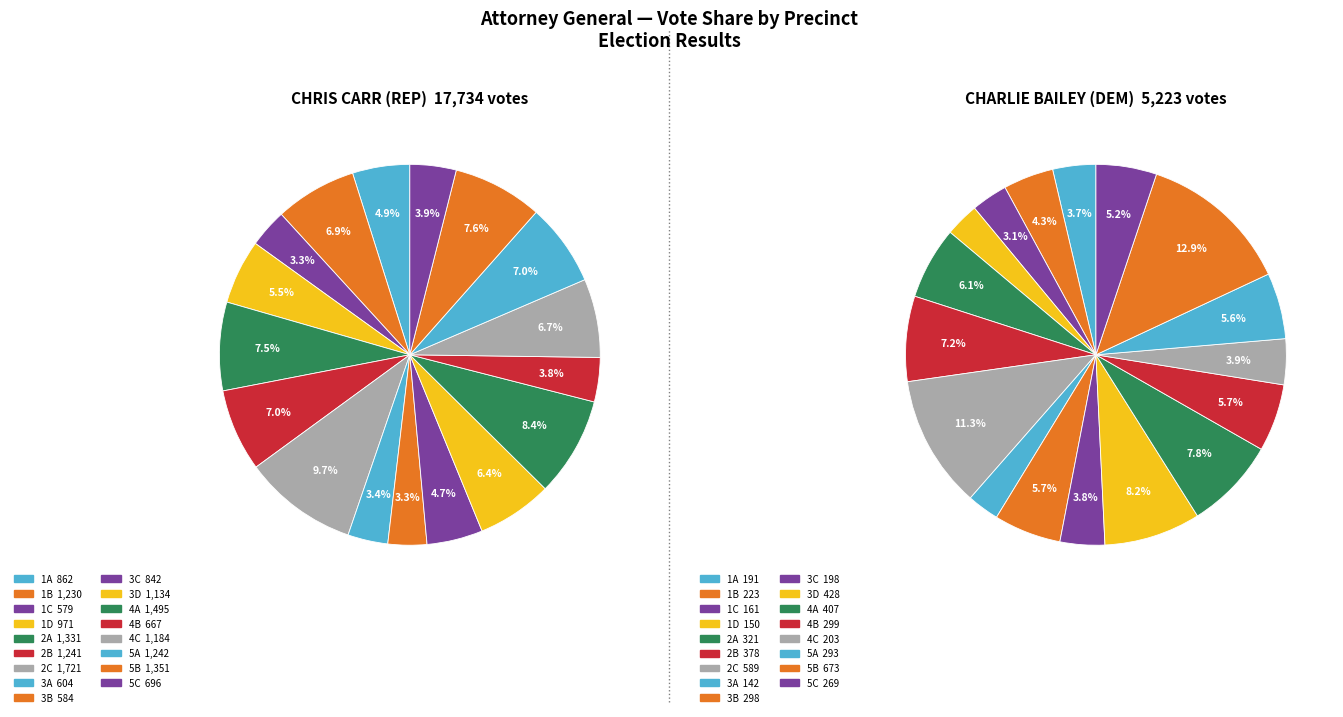

Rank the series at 1C from highest to lowest value.

CHRIS CARR (REP), CHARLIE BAILEY (DEM)